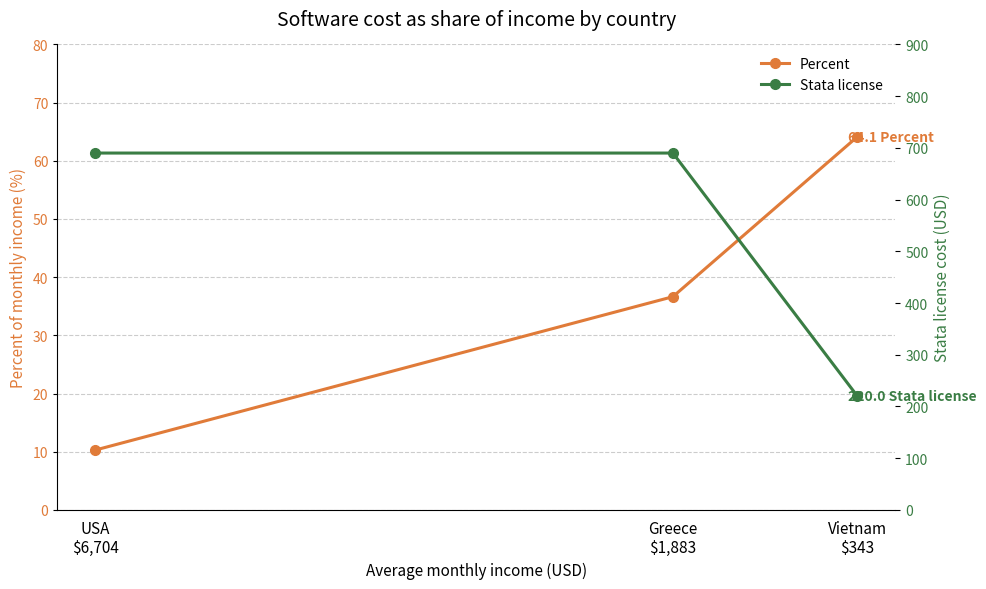

What is the average value of the Percent series?

37.0